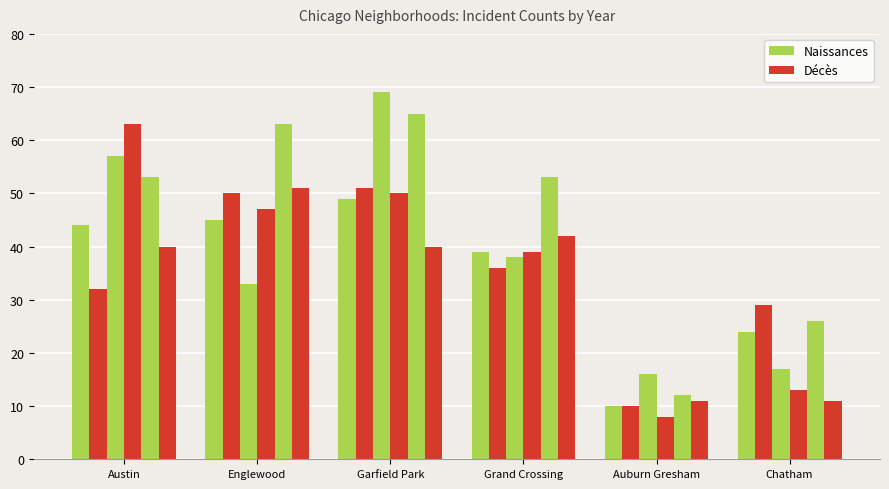

What is the label of the 4th bar from the right?

Garfield Park